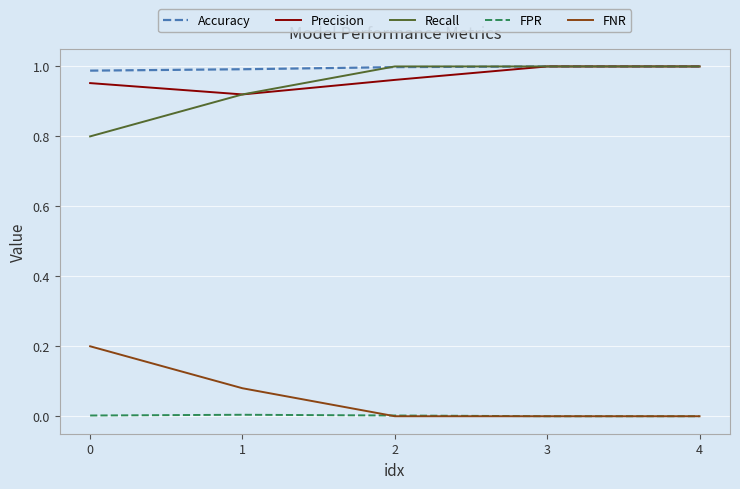

Is it true that Precision equals 1.4 at 4?

False